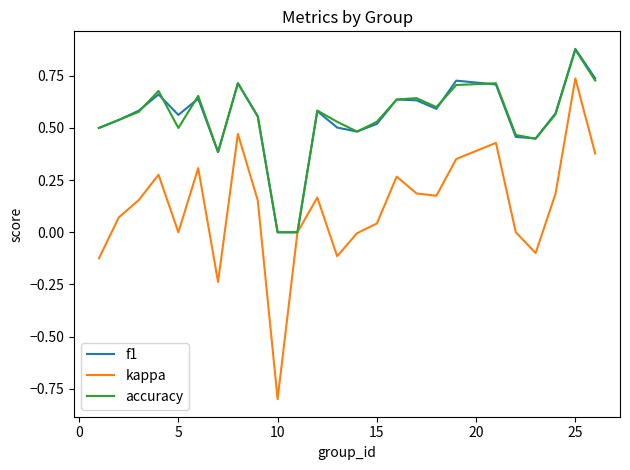

What is the smallest value displayed?

-0.8